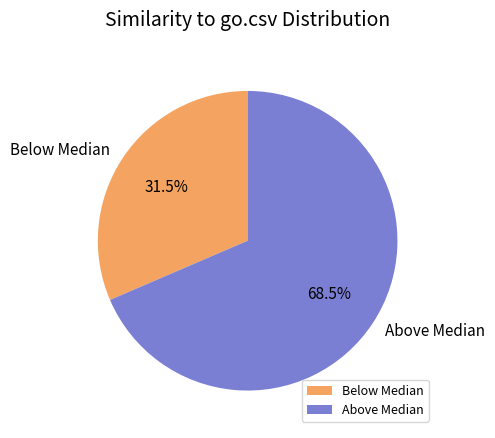

What percentage is NOT represented by Below Median?

68.5%